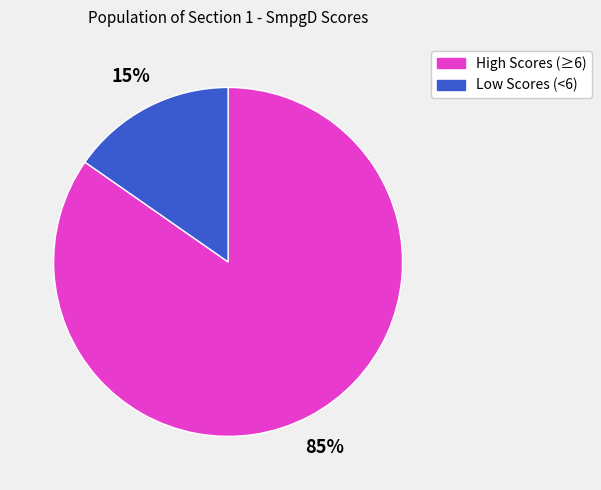

Rank the categories by value from lowest to highest.

Low Scores (<6), High Scores (≥6)